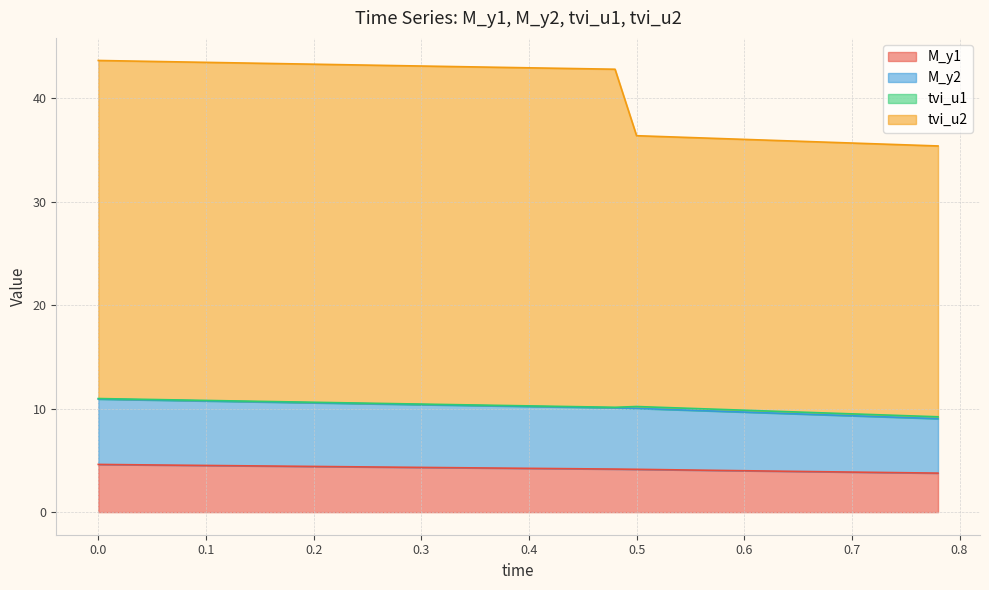

What is the minimum value for M_y1?

3.8